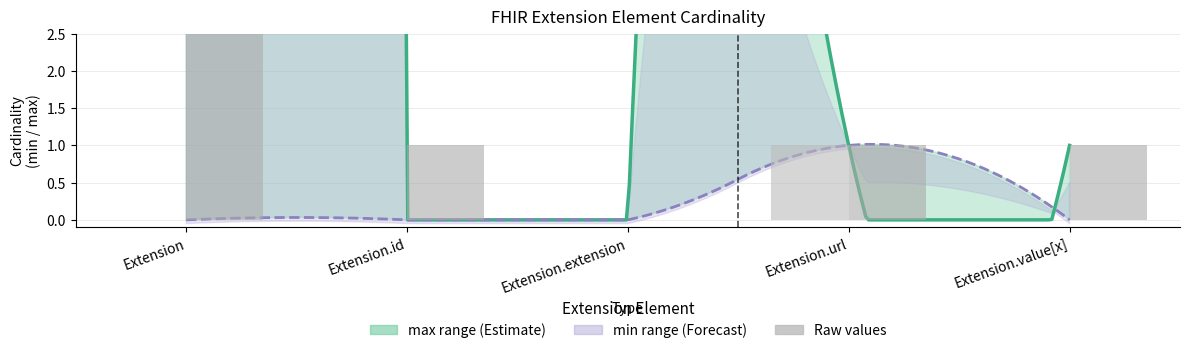

List the labels in order of min value, largest first.

Extension.url, Extension, Extension.id, Extension.extension, Extension.value[x]